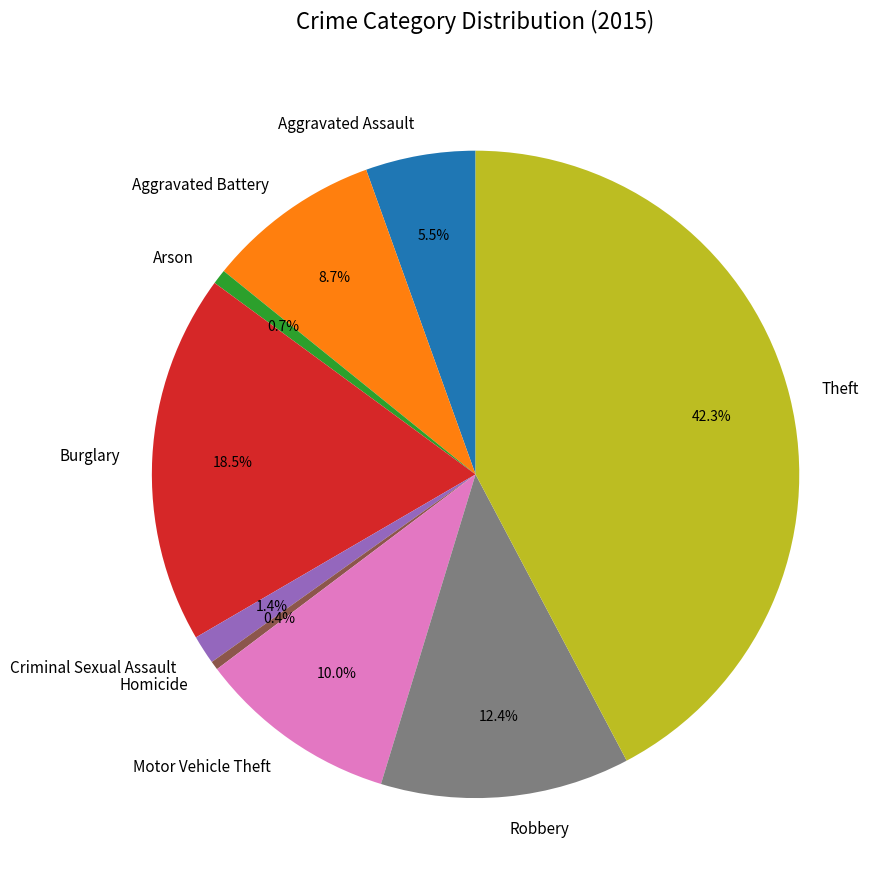

Which slice is the largest?

Theft